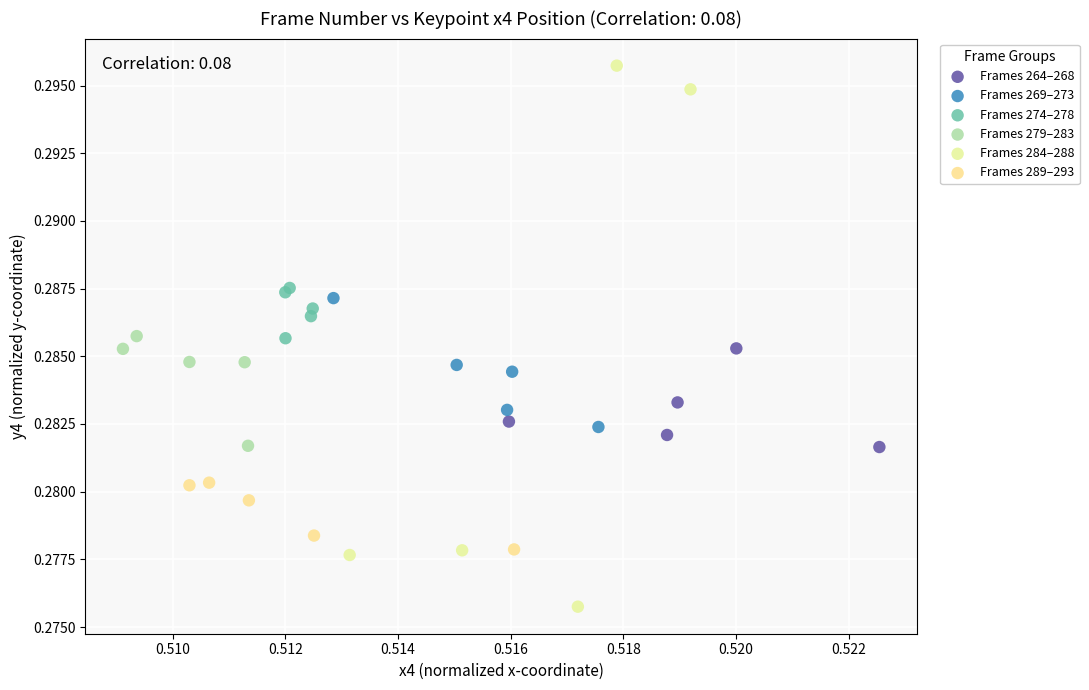

Which series contains the lowest Y value?

Frames 284–288